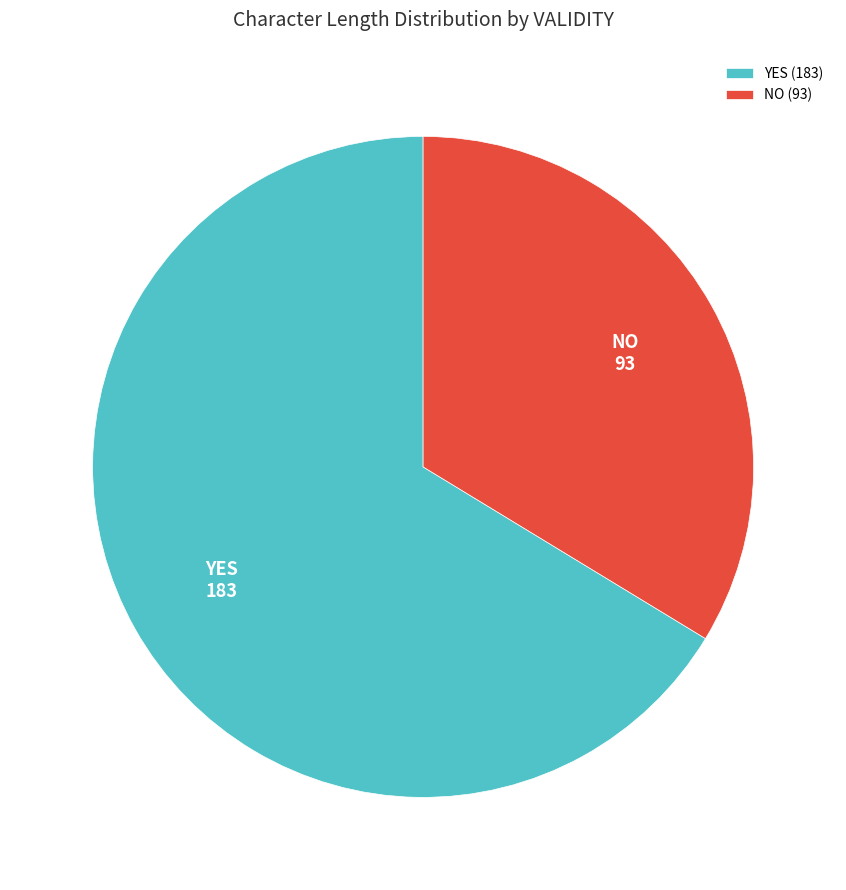

Is the sum of NO and YES greater than half?

Yes